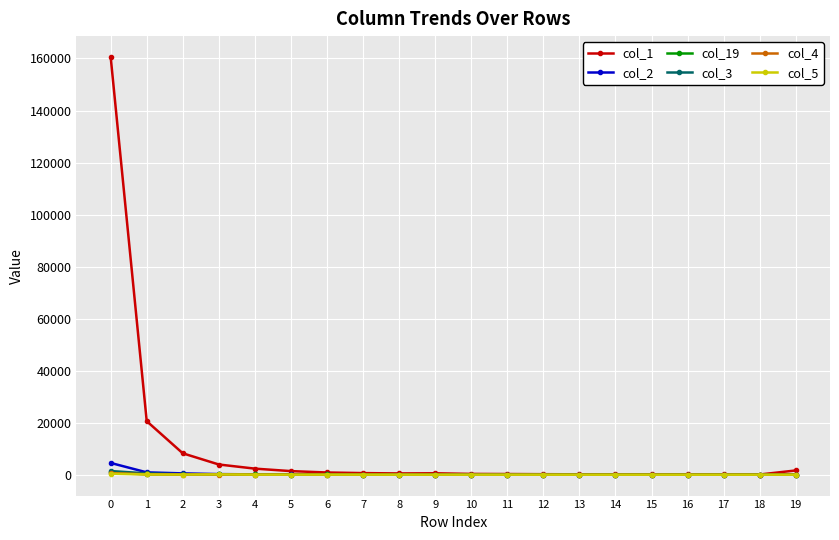

Which series has the widest spread of values?

col_1